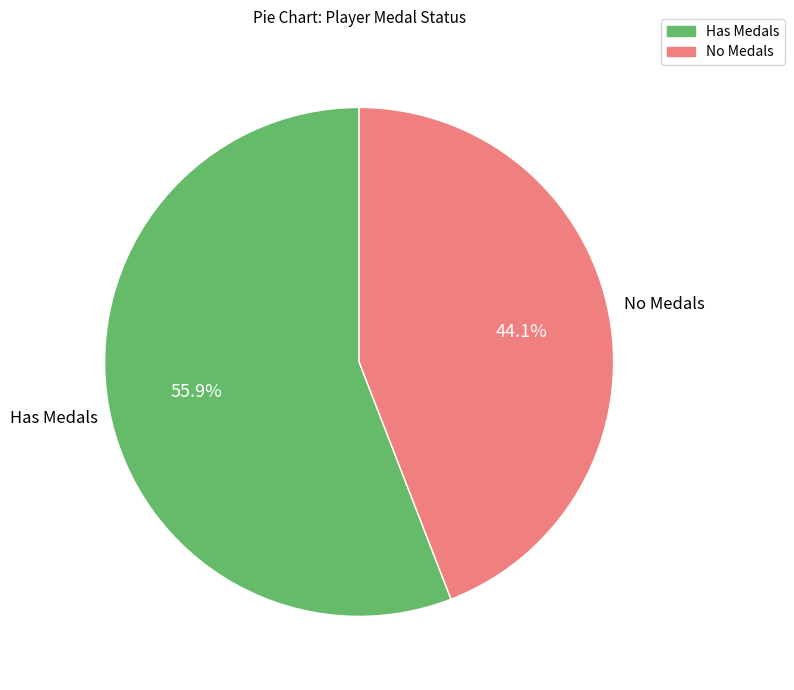

Is there any slice that represents more than half of the pie?

Yes